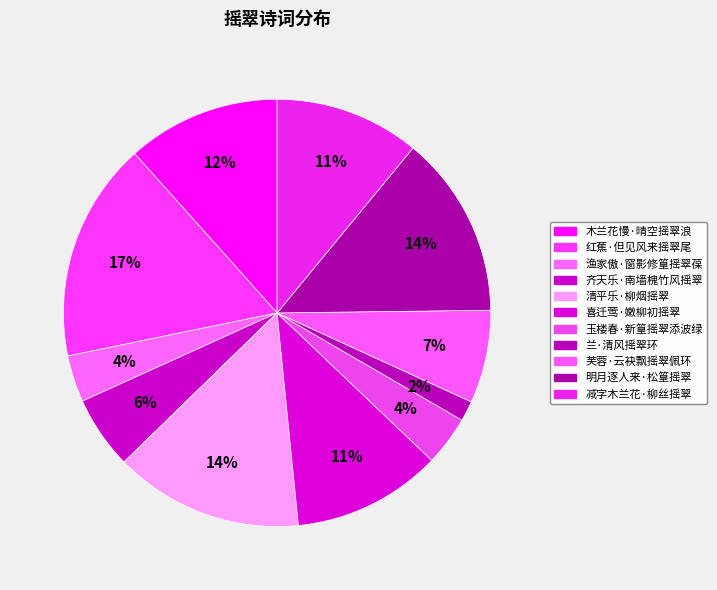

Which category has the biggest portion of the pie?

红蕉·但见风来摇翠尾